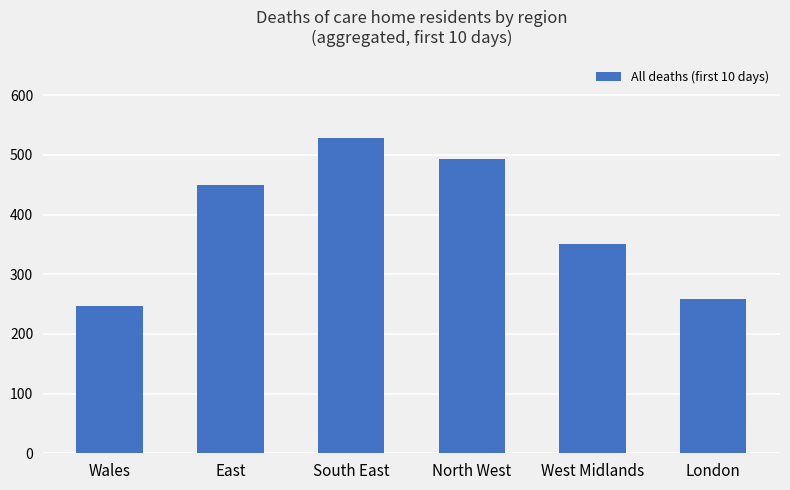

Which category has the lowest value across all series?

Wales